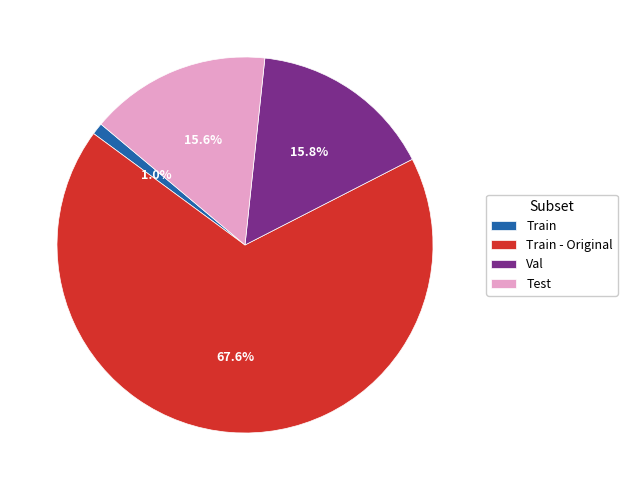

The Val slice represents 30% of the pie. True or false?

False